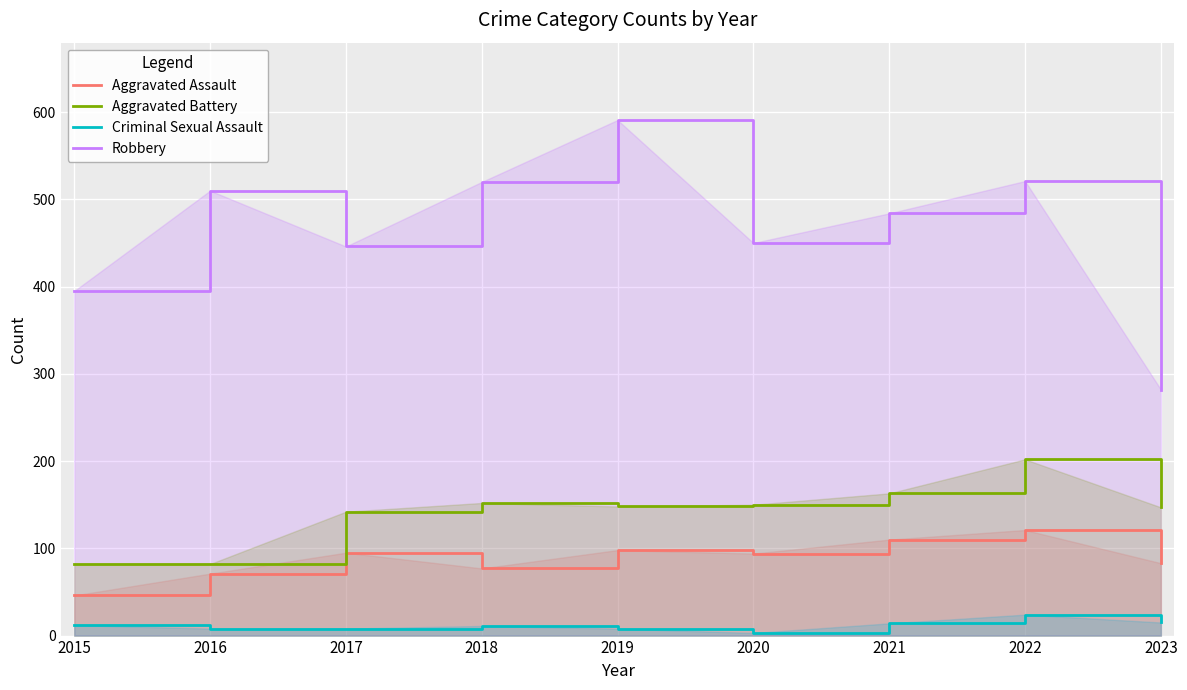

The Robbery series shows 484 at 2021. True or false?

True